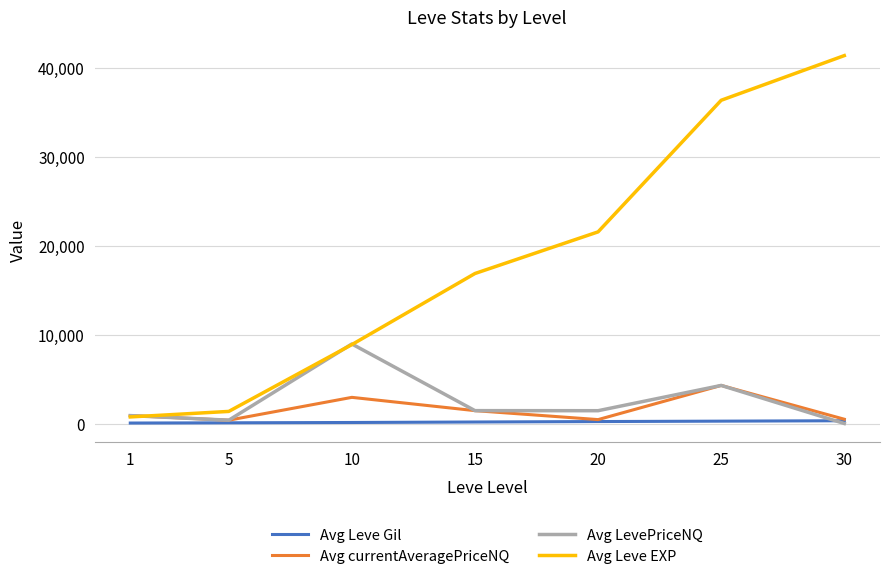

The value of Avg currentAveragePriceNQ at 25 is 4340.9. True or false?

True